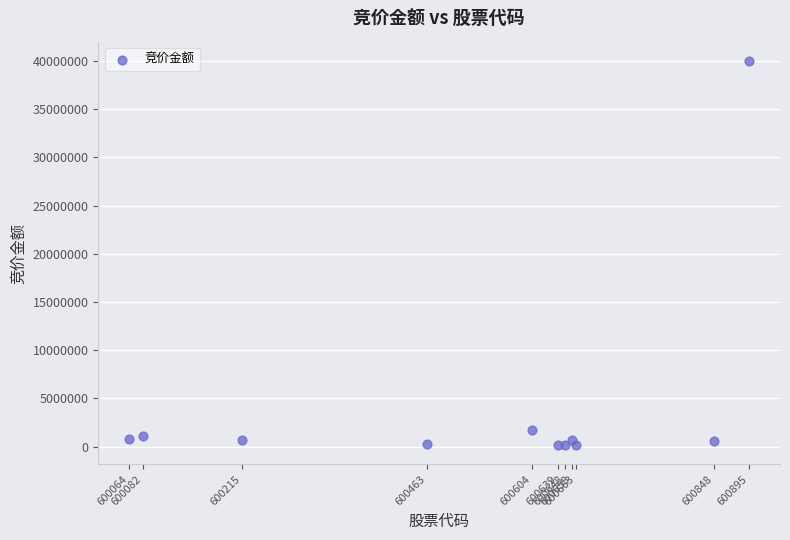

What Y value in the scatter plot is closest to 20074918?

1754876